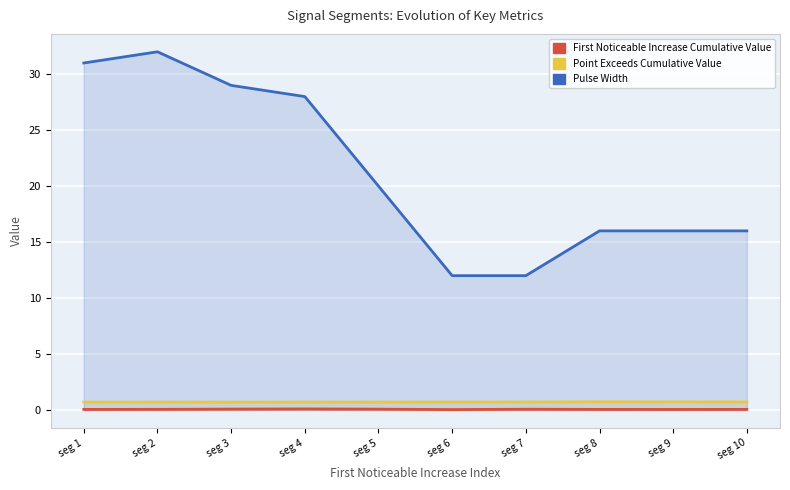

Rank the series at seg 5 from lowest to highest value.

First_Noticeable_Increase_Cumulative_Value, Point_Exceeds_Cumulative_Value, Pulse_Width